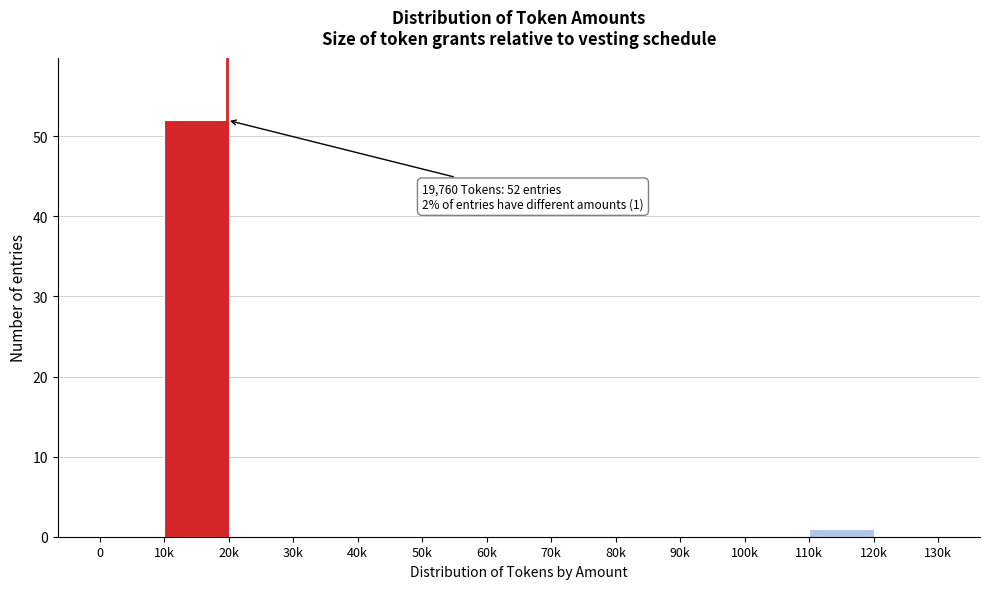

Reading left to right, extract all data points from this chart.

0=0	10k=52	20k=0	30k=0	40k=0	50k=0	60k=0	70k=0	80k=0	90k=0	100k=0	110k=1	120k=0